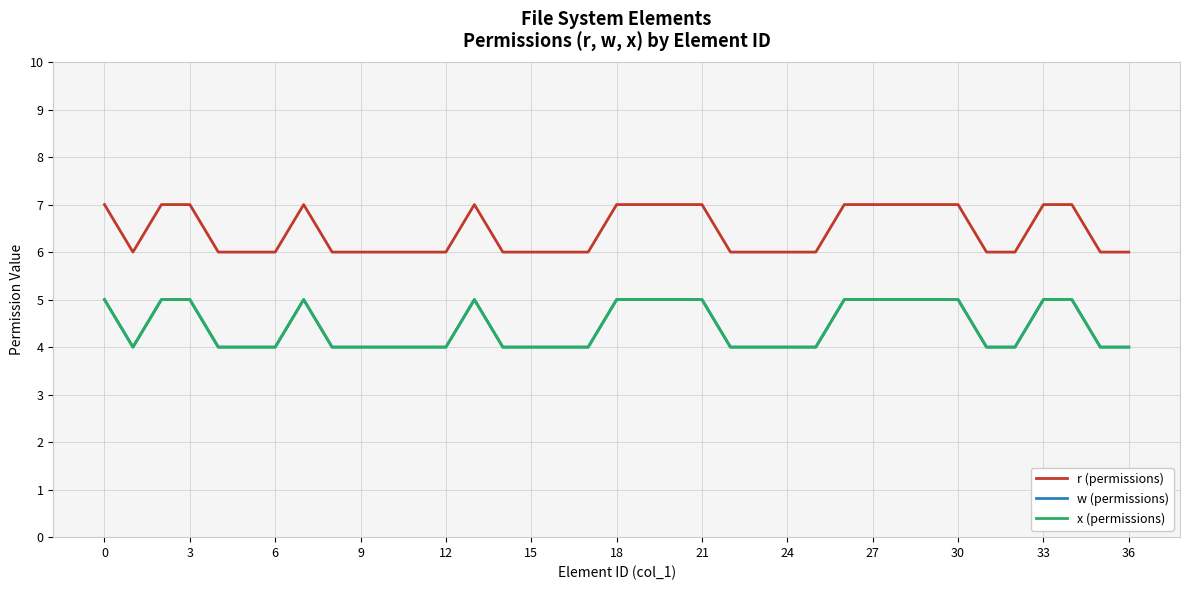

Which series has the largest total across all categories?

r (permissions)